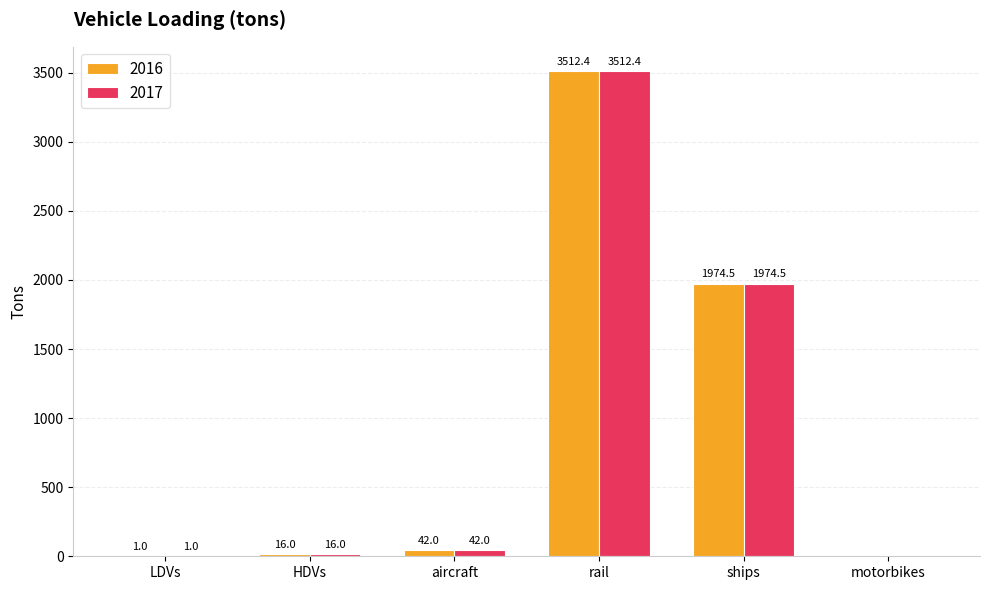

The value of 2016 at ships is 1974.5. True or false?

True